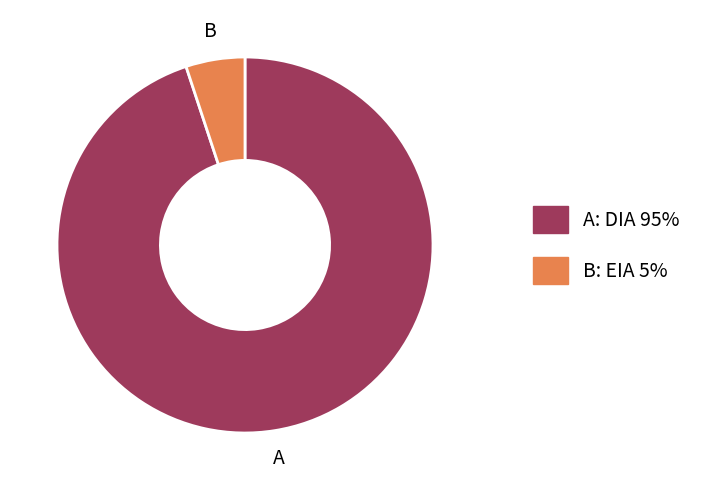

Does any single category account for the majority?

Yes